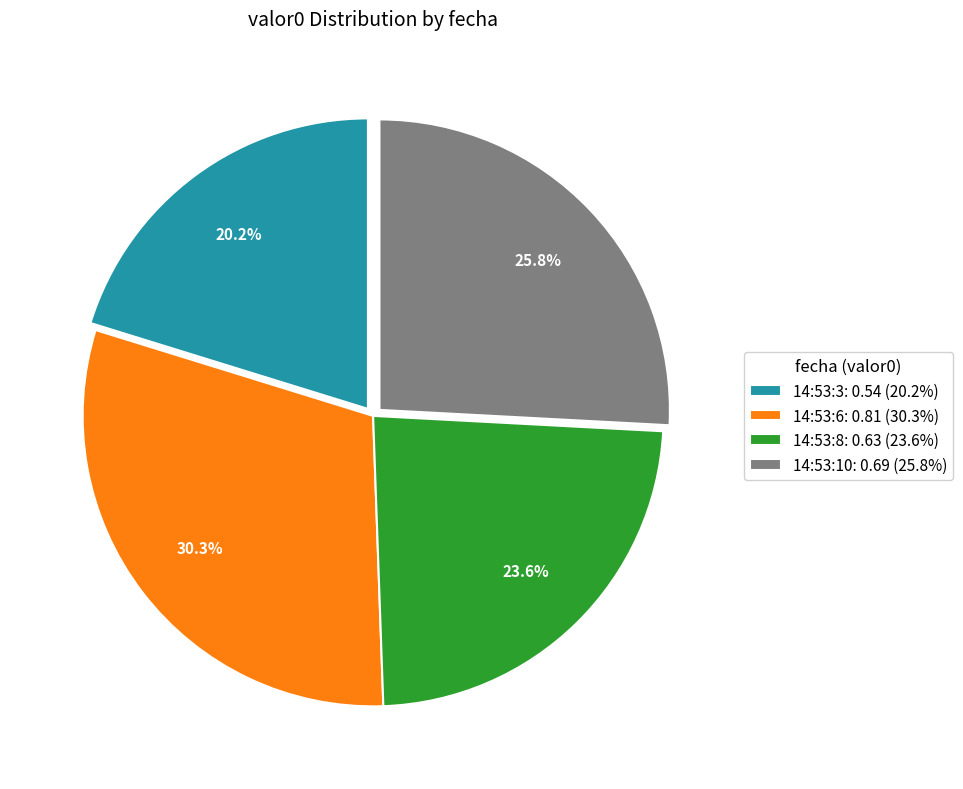

To the nearest percent, what is the average slice percentage?

25%